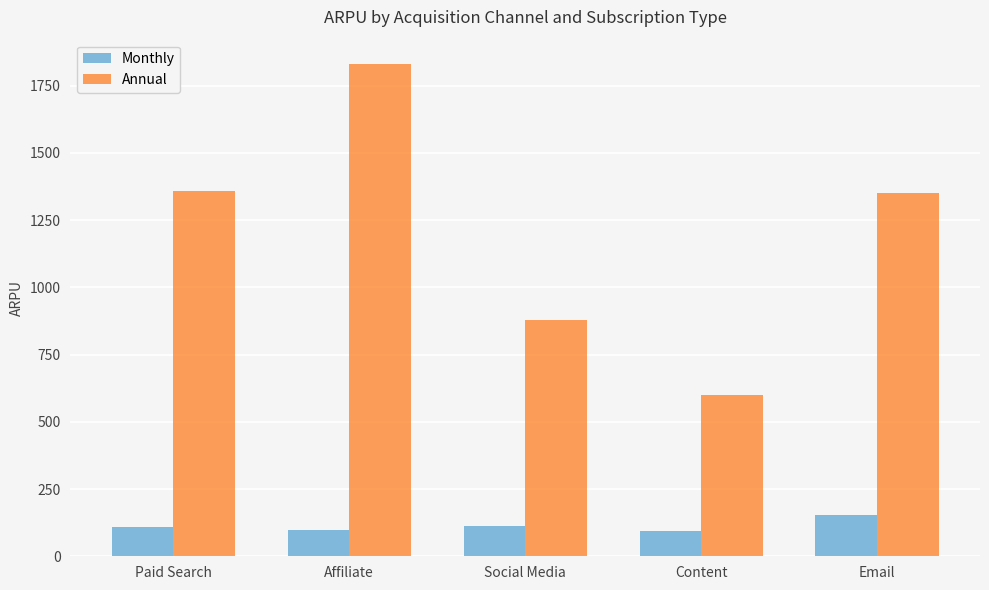

What are all the series names shown in the legend?

Monthly, Annual